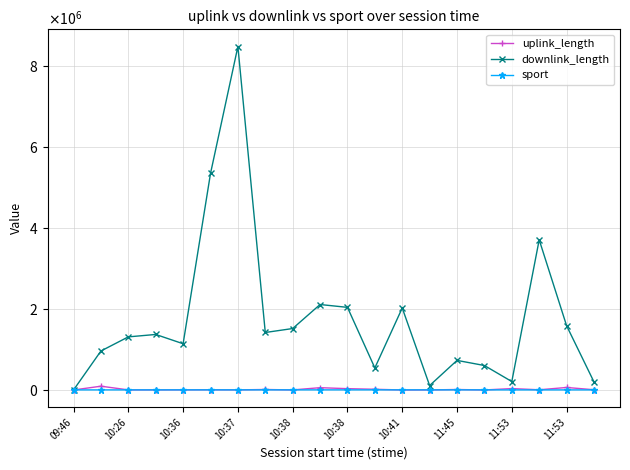

Does the chart have visible grid lines?

Yes